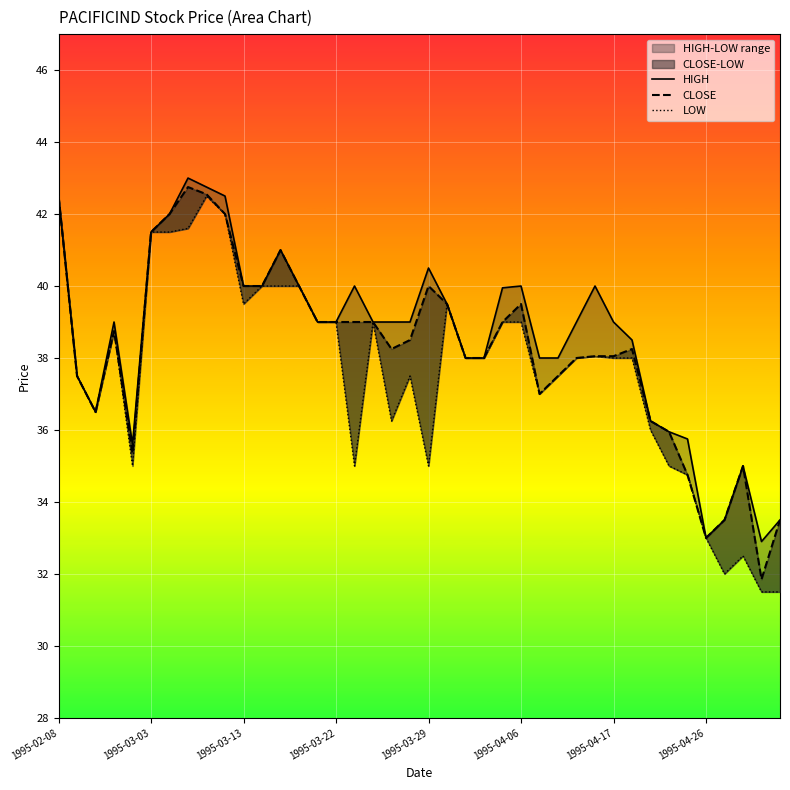

How many interior local peaks does the LOW series have?

7